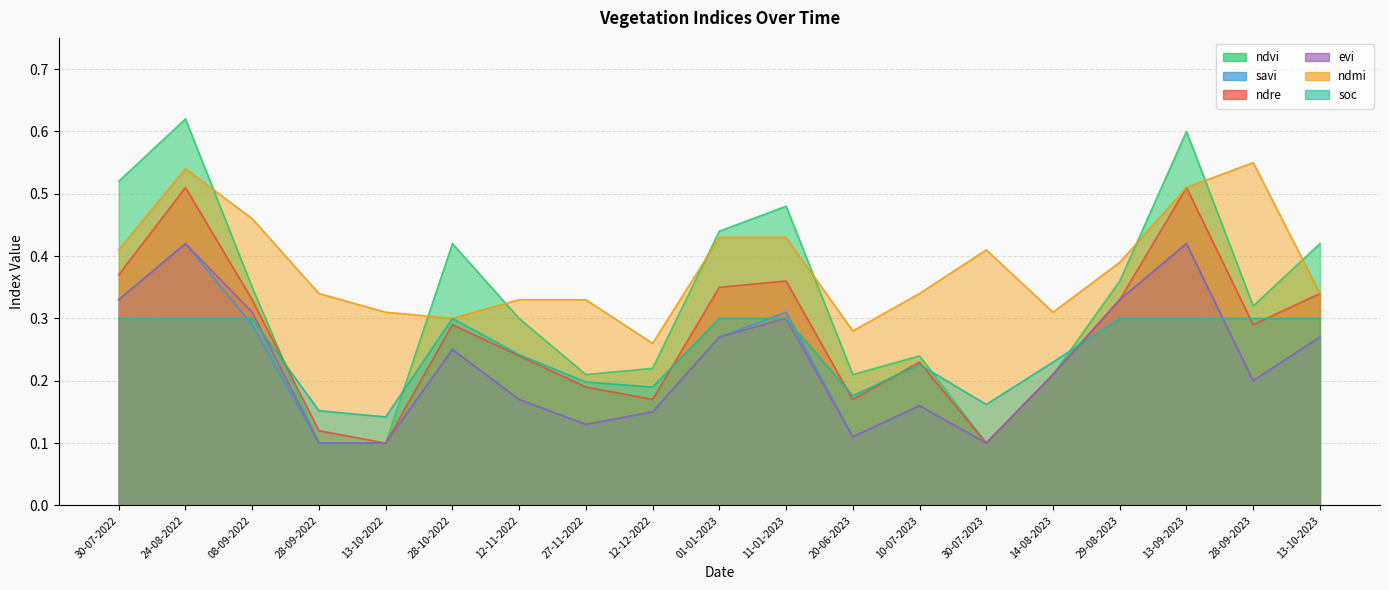

What is the total value across all series at 28-09-2023?

1.9